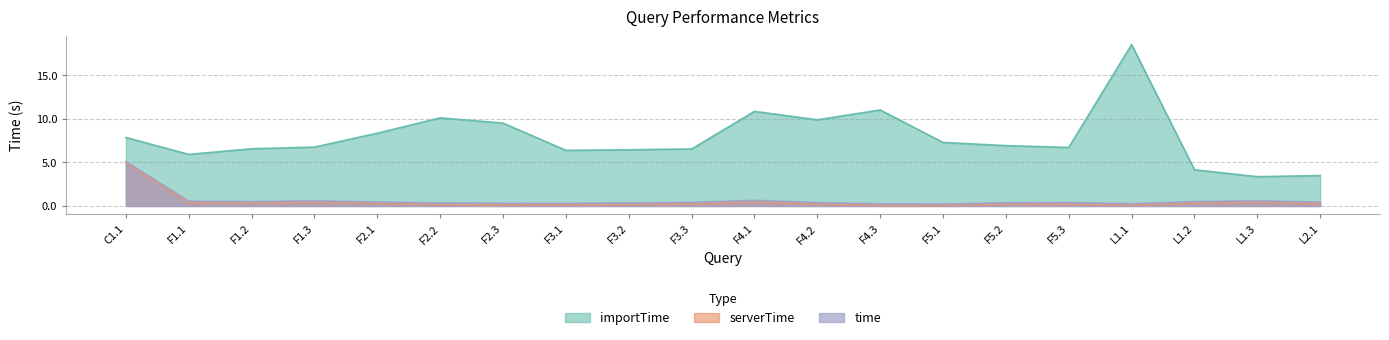

What is the sum of the importTime values at F3.3 and L1.2?

10.7